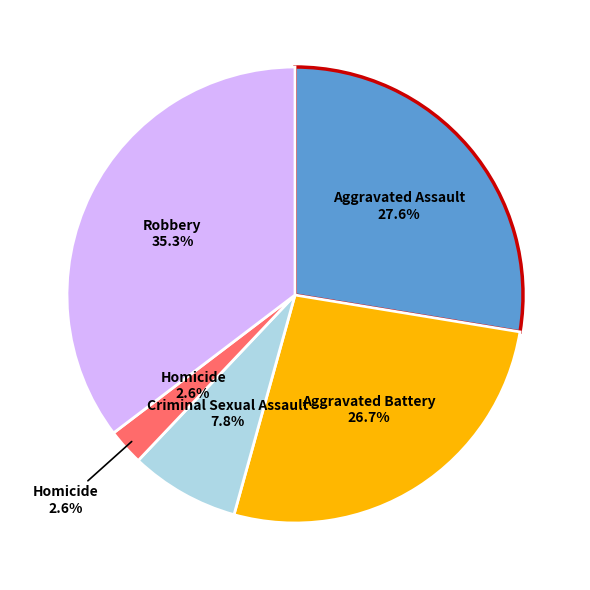

How many slices are in this pie chart?

5